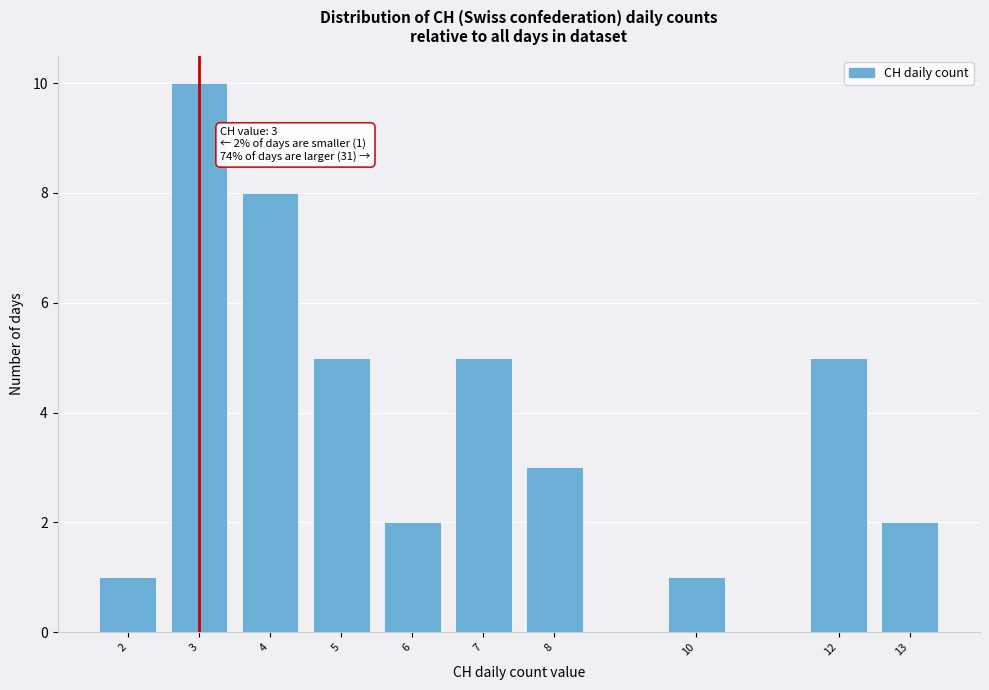

Over which range of the x-axis is the bar tallest?

2.5 to 3.5